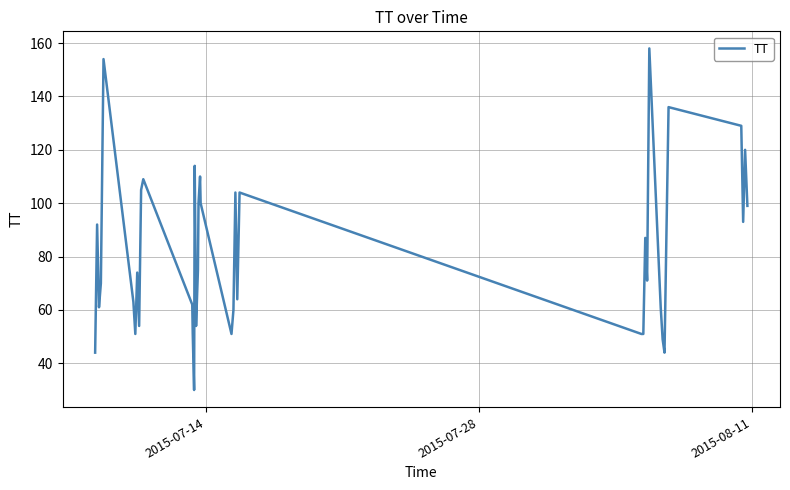

What is the greatest value displayed?

158